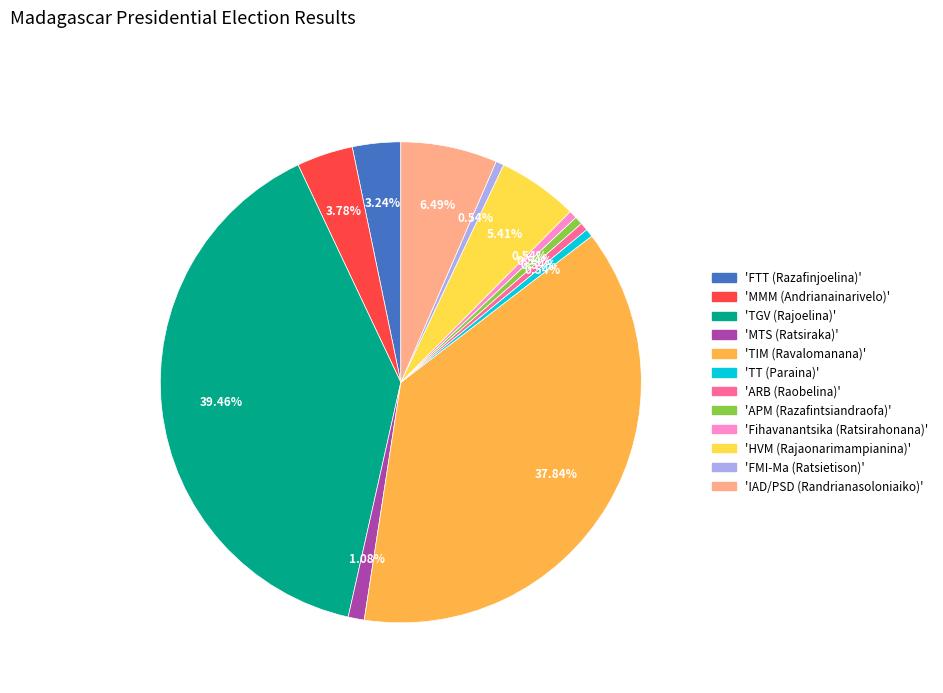

Is there a majority slice in this chart?

No